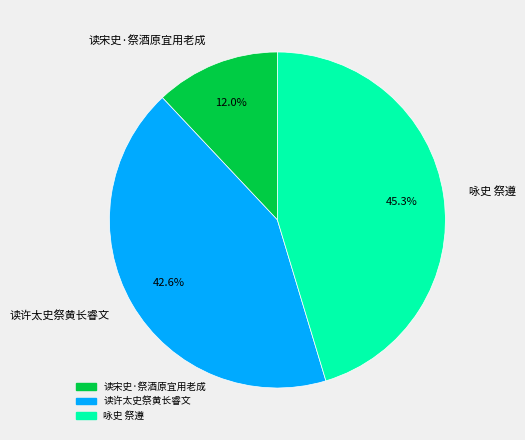

Combined, do 读许太史祭黄长睿文 and 咏史 祭遵 account for over 50%?

Yes